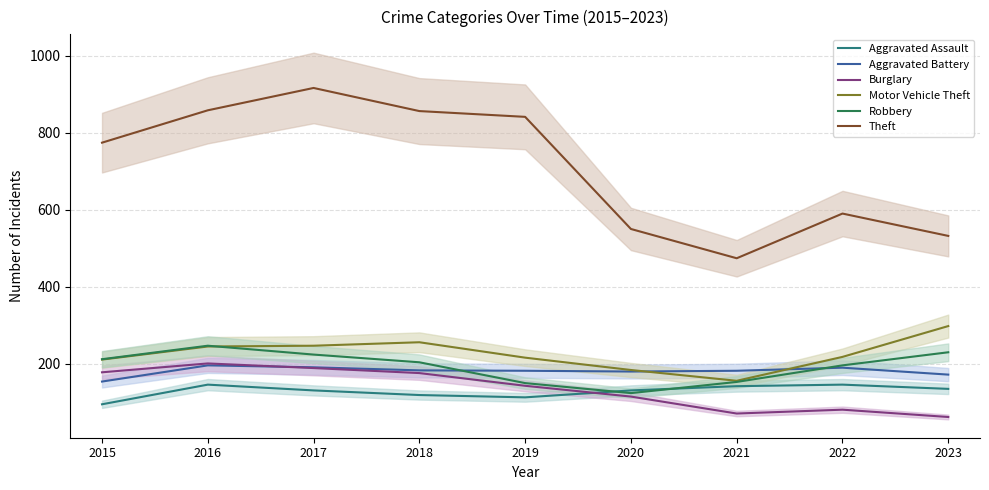

Reading right to left, extract all data points from this chart.

Aggravated Assault: 135	146	142	131	113	119	131	146	95
Aggravated Battery: 172	190	182	180	182	183	191	196	154
Burglary: 62	81	71	115	143	176	189	201	178
Motor Vehicle Theft: 298	218	156	184	216	256	247	245	211
Robbery: 230	196	153	124	150	204	224	247	212
Theft: 532	590	474	550	841	856	916	858	774